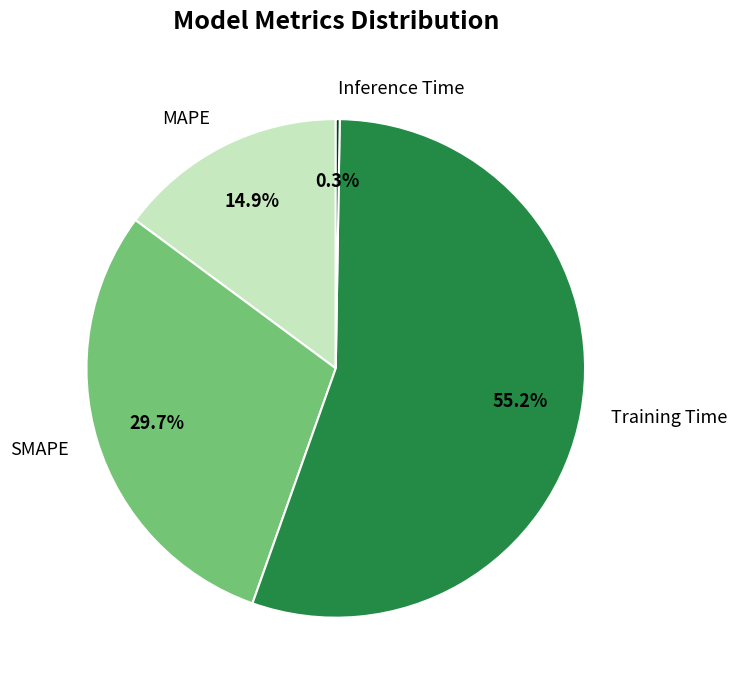

Does any single category account for the majority?

Yes